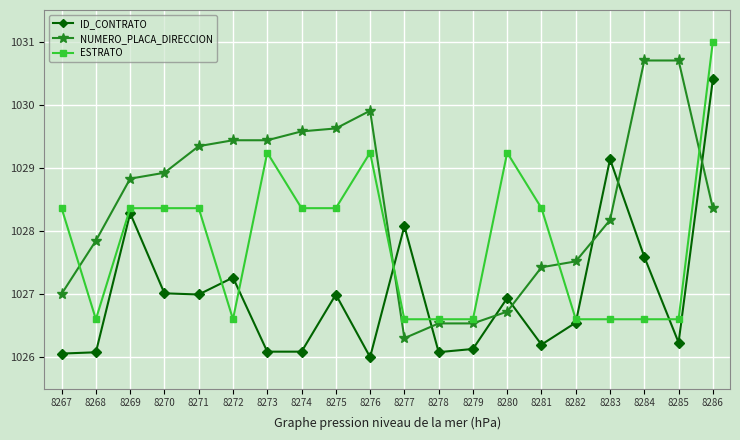

Which category has the lowest value in the NUMERO_PLACA_DIRECCION series?

8277